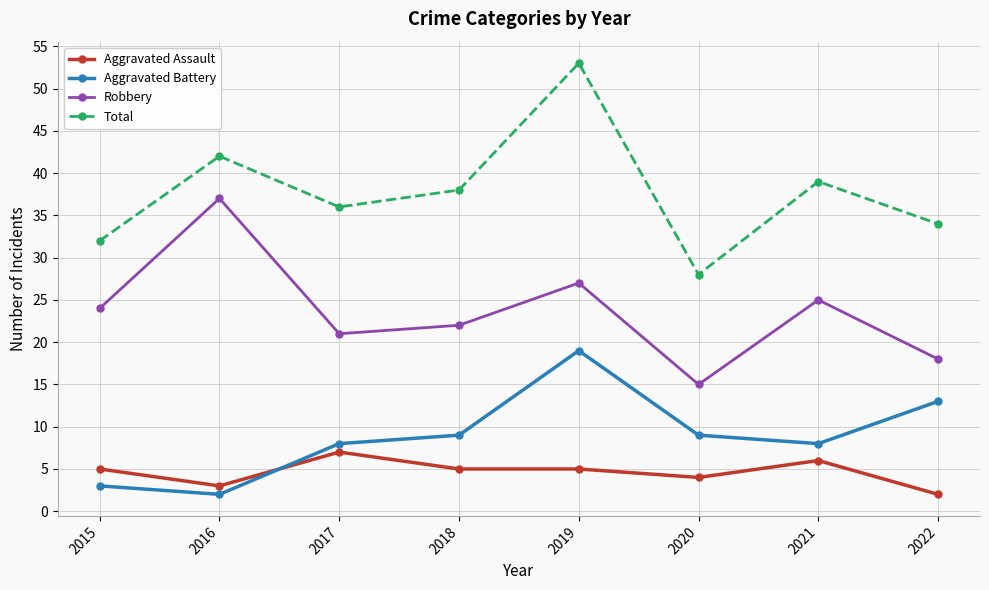

At which category is the sum across all series the highest?

2019